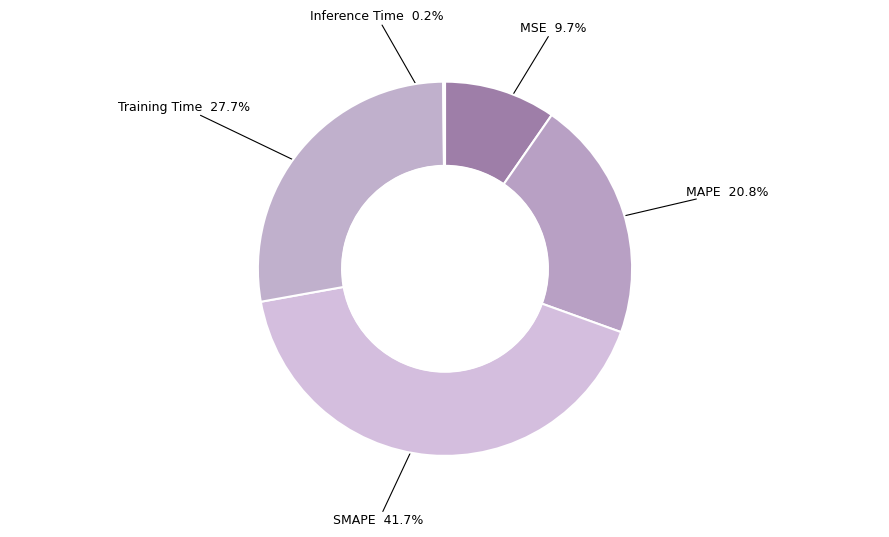

Does Training Time 27.7% represent more than half of the total?

No